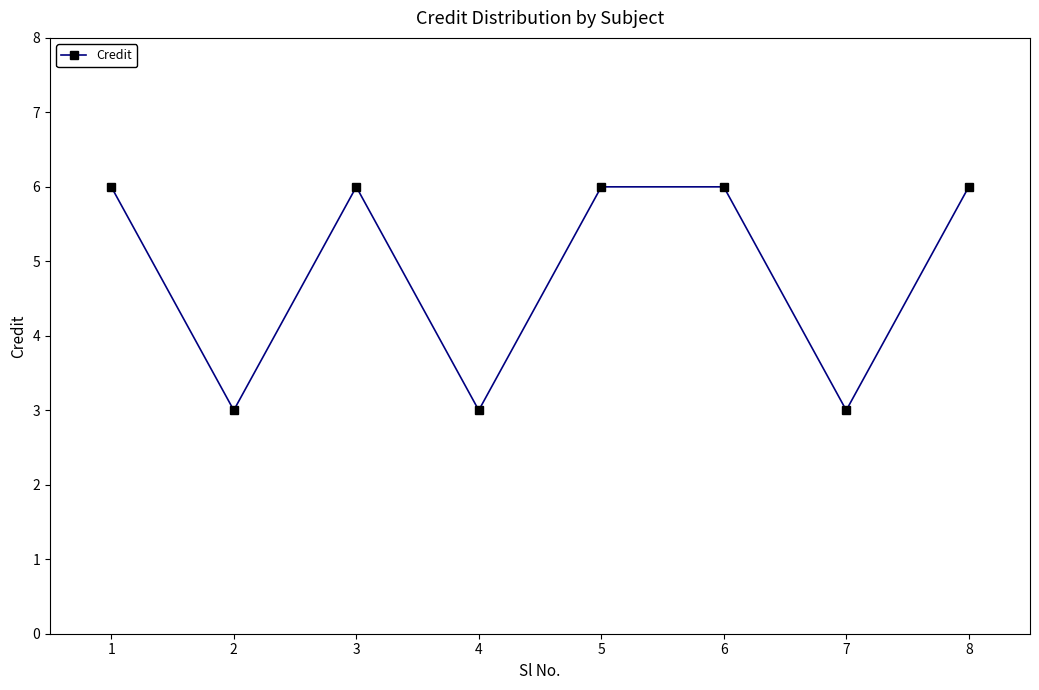

What is the value of the 1st point from the left?

6